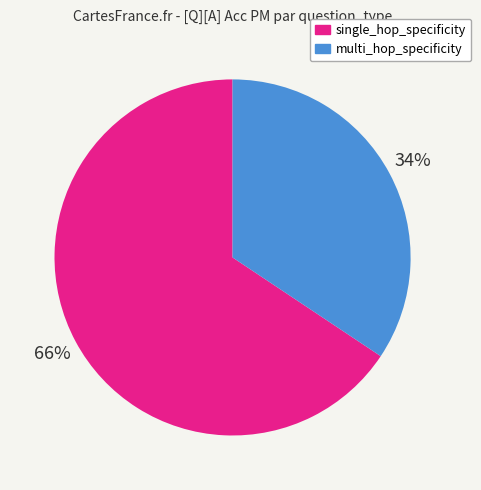

To the nearest percent, what is the average slice percentage?

50%